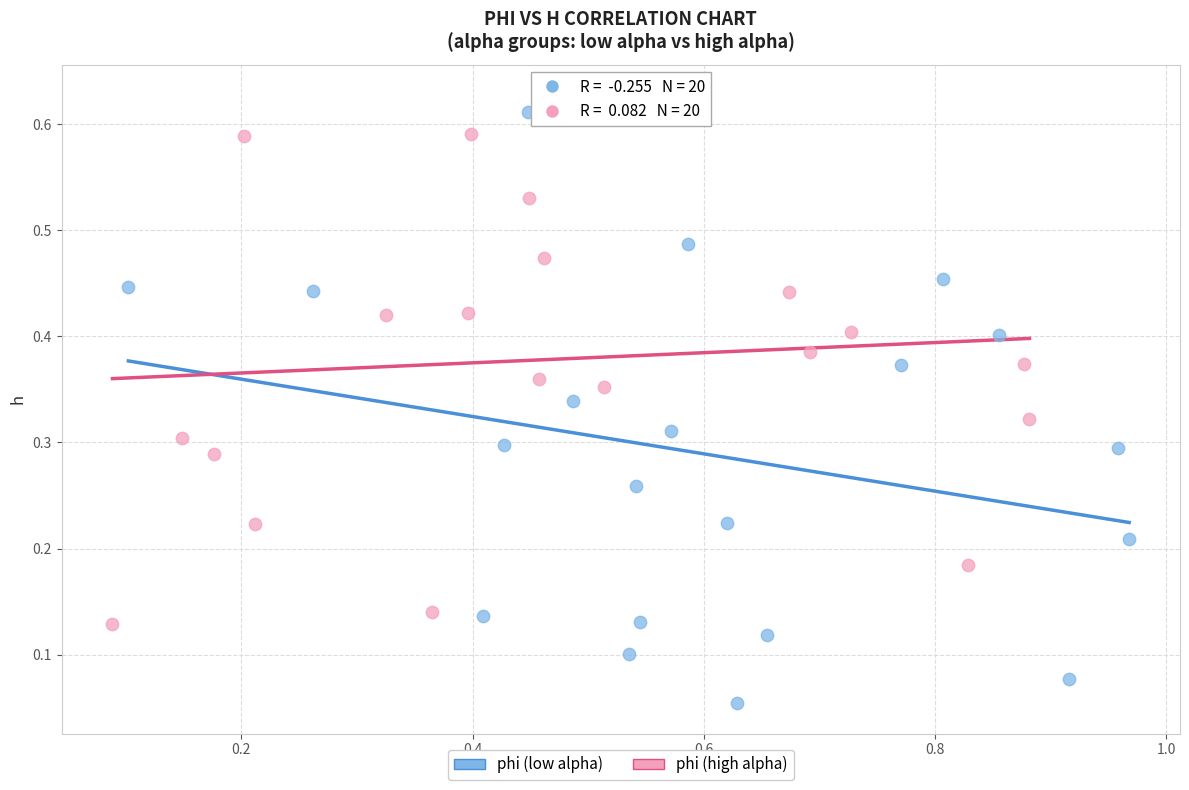

Which series reaches the minimum Y coordinate?

phi (low alpha)